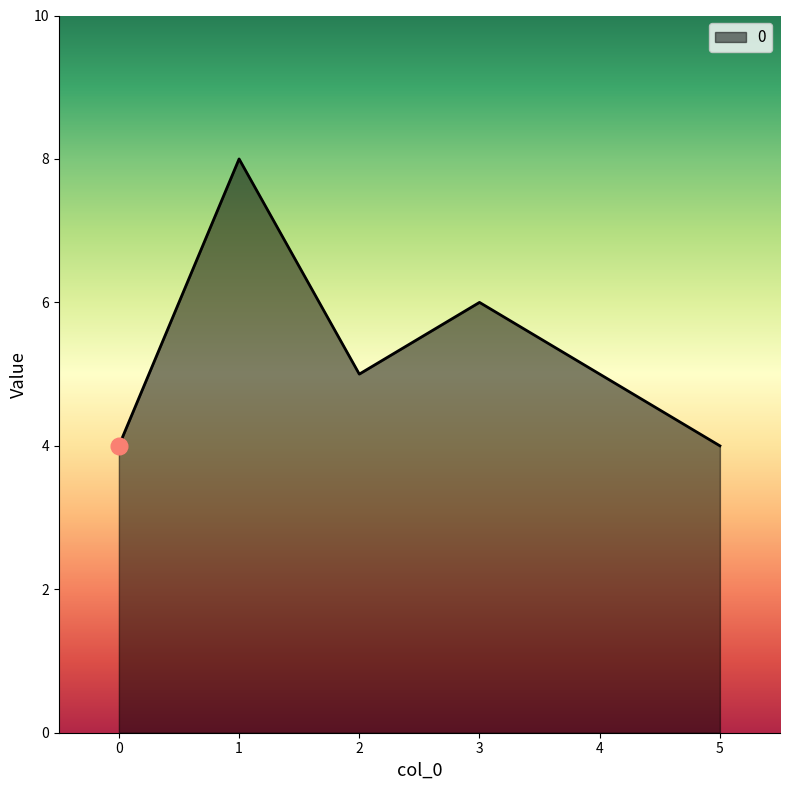

How many interior local peaks (higher than both neighbors) does the data have?

2